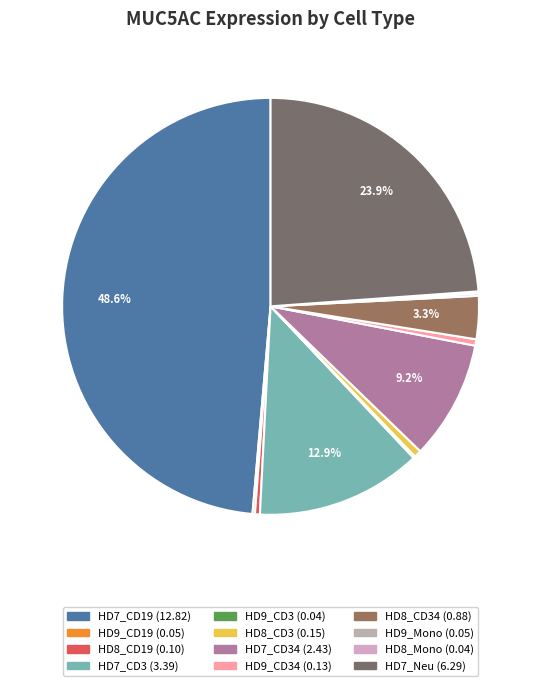

To the nearest percent, what is the difference between the largest and smallest slice percentages?

48%